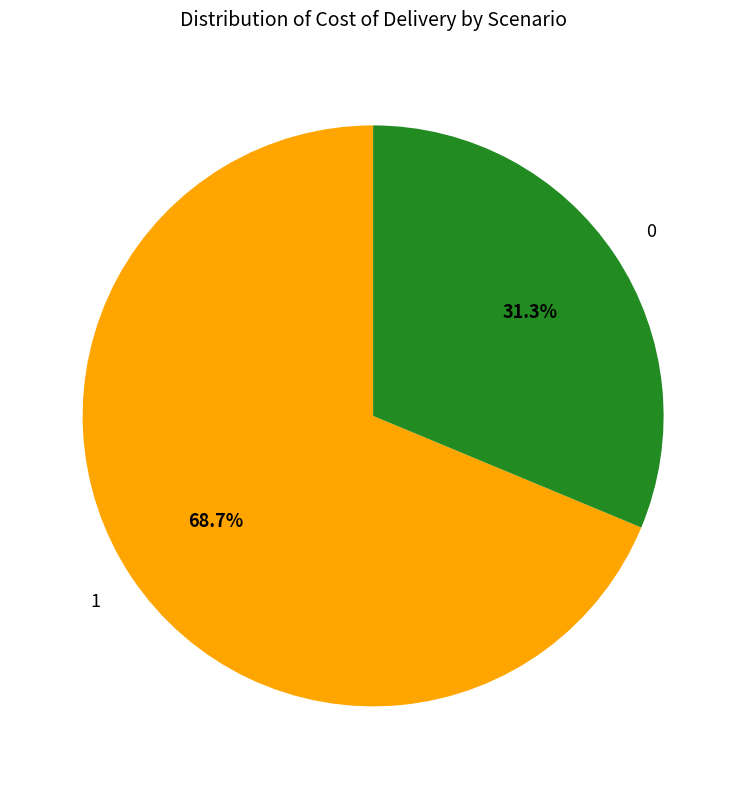

How many slices are in this pie chart?

2